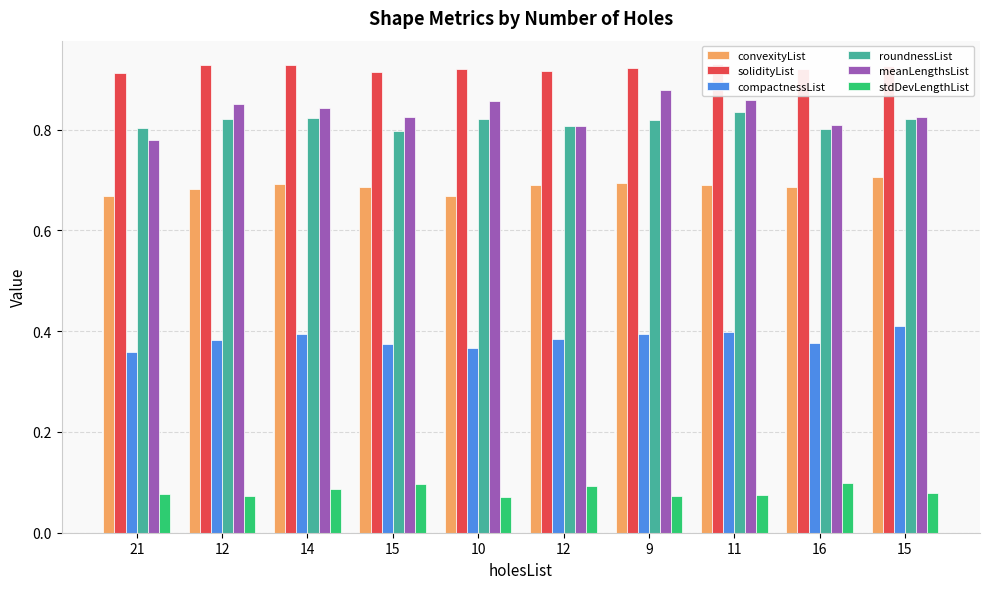

Reading left to right, list all the values displayed in this chart.

convexityList: 0.7	0.7	0.7	0.7	0.7	0.7	0.7	0.7	0.7	0.7
solidityList: 0.9	0.9	0.9	0.9	0.9	0.9	0.9	0.9	0.9	0.9
compactnessList: 0.4	0.4	0.4	0.4	0.4	0.4	0.4	0.4	0.4	0.4
roundnessList: 0.8	0.8	0.8	0.8	0.8	0.8	0.8	0.8	0.8	0.8
meanLengthsList: 0.8	0.9	0.8	0.8	0.9	0.8	0.9	0.9	0.8	0.8
stdDevLengthList: 0.1	0.1	0.1	0.1	0.1	0.1	0.1	0.1	0.1	0.1